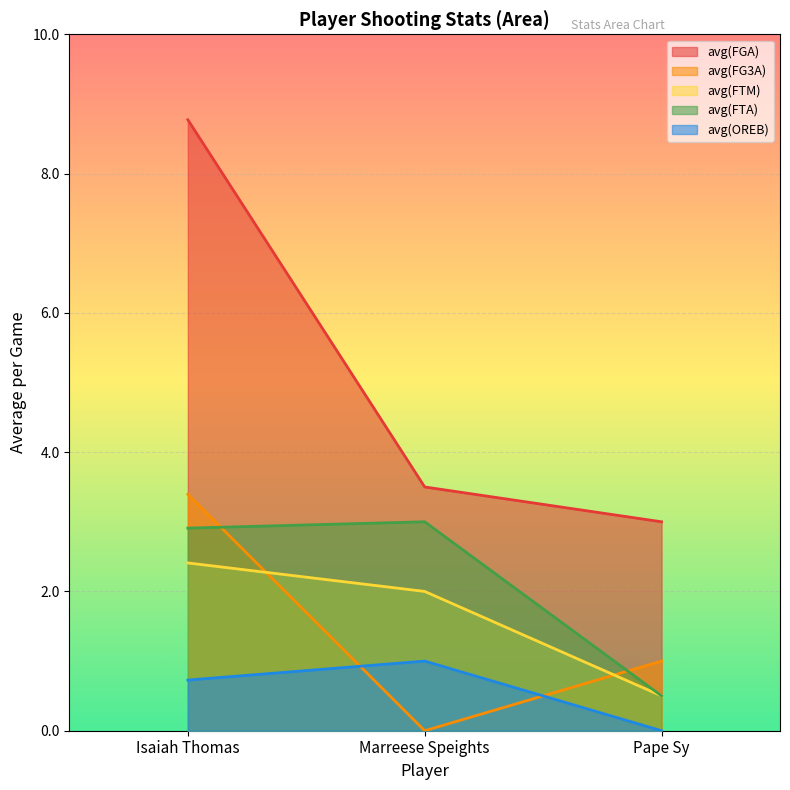

Does the chart display data point markers on the line(s)?

No